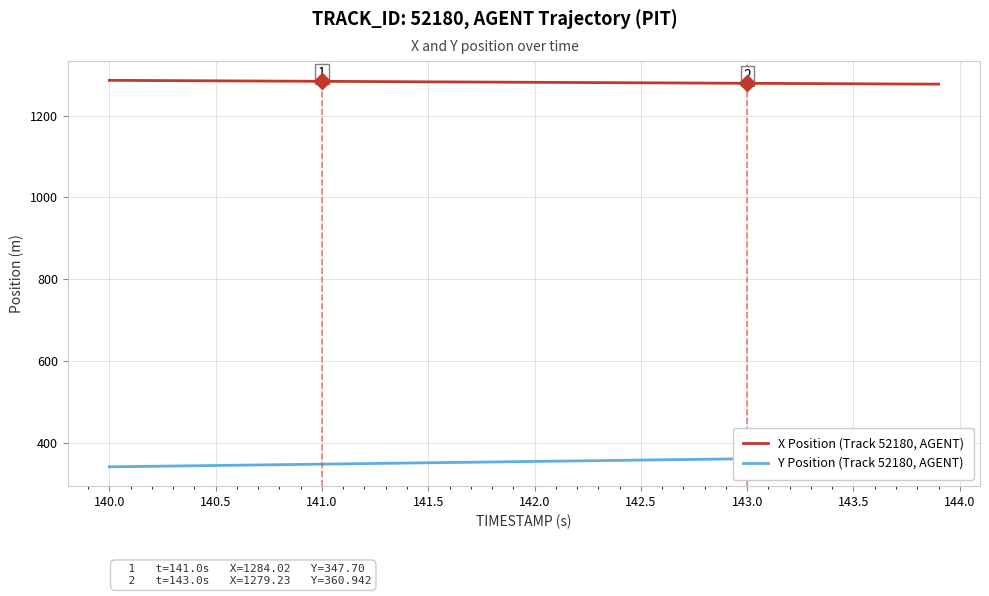

Reading left to right, extract all data points from this chart.

X Position (Track 52180, AGENT): 1286.5	1286.2	1286.0	1285.7	1285.5	1285.2	1285.0	1284.8	1284.5	1284.3	1284.0	1283.8	1283.5	1283.3	1283.0	1282.8	1282.6	1282.3	1282.1	1281.8	1281.6	1281.4	1281.1	1280.9	1280.7	1280.4	1280.2	1279.9	1279.7	1279.5	1279.2	1279.0	1278.8	1278.5	1278.3	1278.0	1277.8	1277.6	1277.3	1277.1
Y Position (Track 52180, AGENT): 341.1	341.8	342.4	343.1	343.7	344.4	345.1	345.7	346.4	347.0	347.7	348.4	349.0	349.7	350.3	351.0	351.7	352.3	353.0	353.7	354.3	355.0	355.6	356.3	357.0	357.6	358.3	359.0	359.6	360.3	360.9	361.6	362.3	362.9	363.6	364.3	364.9	365.6	366.2	366.9